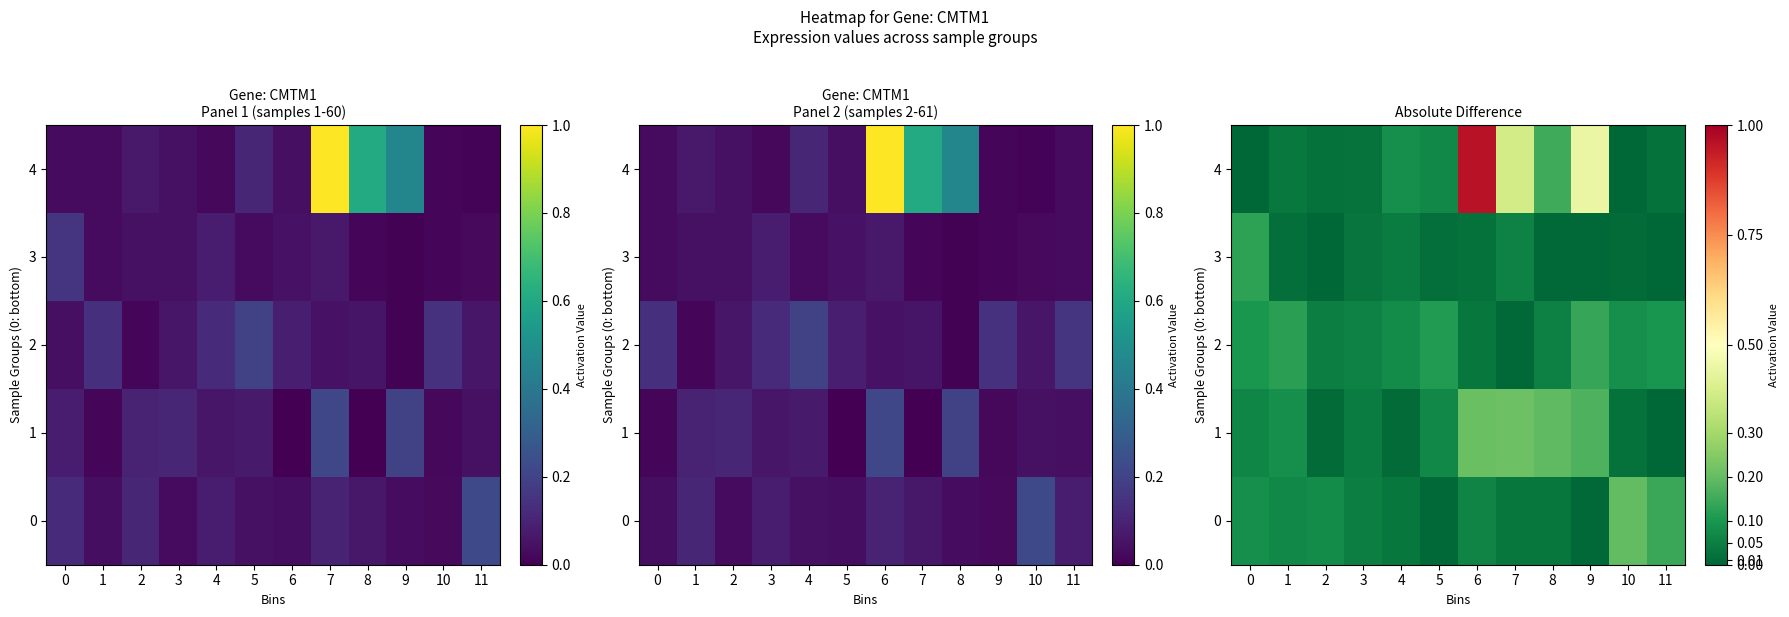

What is the maximum value for 2?

0.1